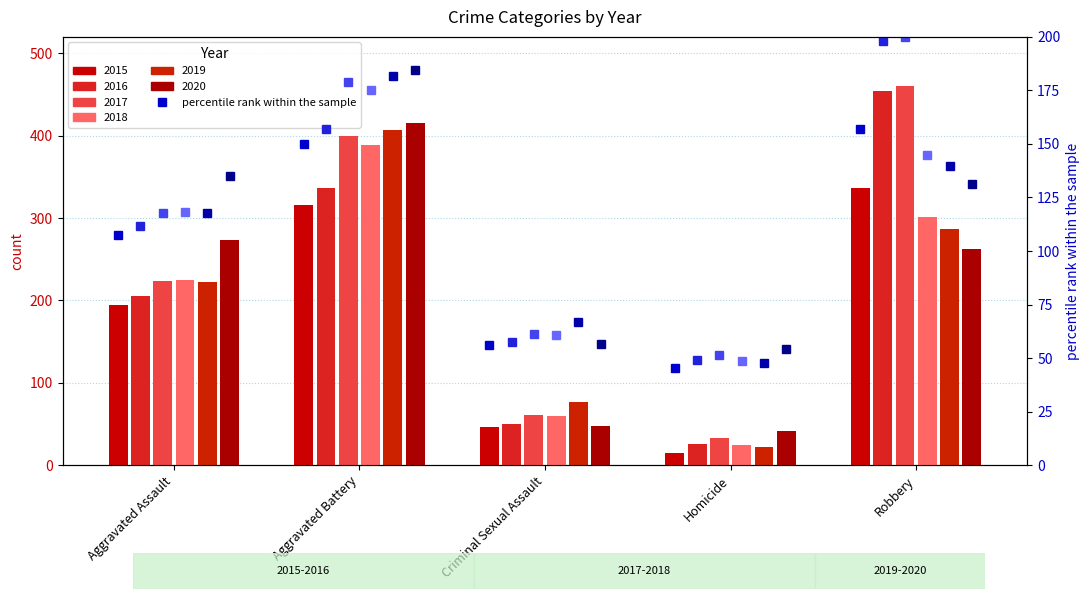

What position from the right is Aggravated Assault?

5